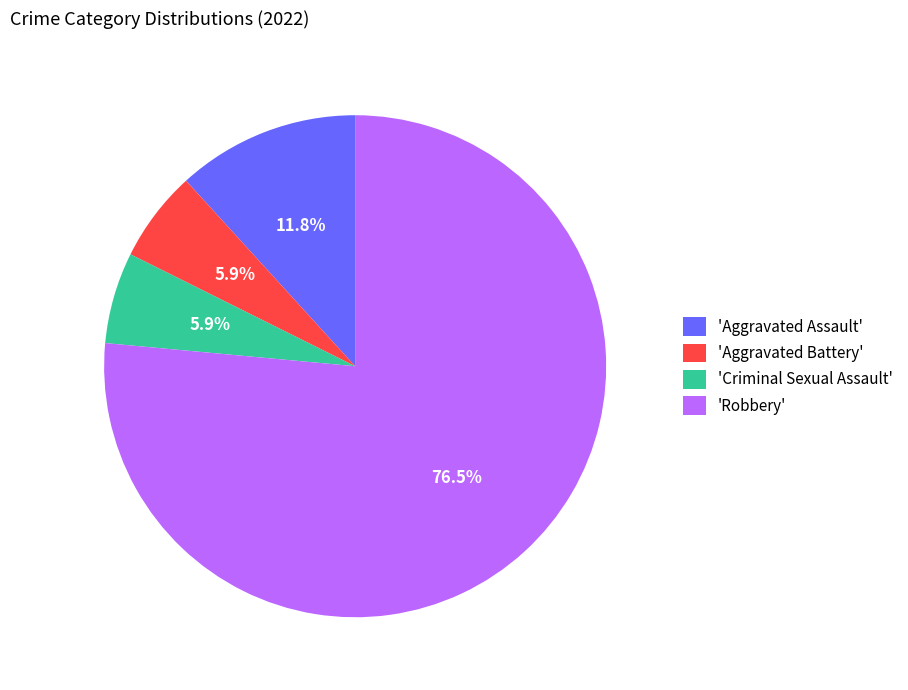

What is the largest slice in the pie chart?

'Robbery'